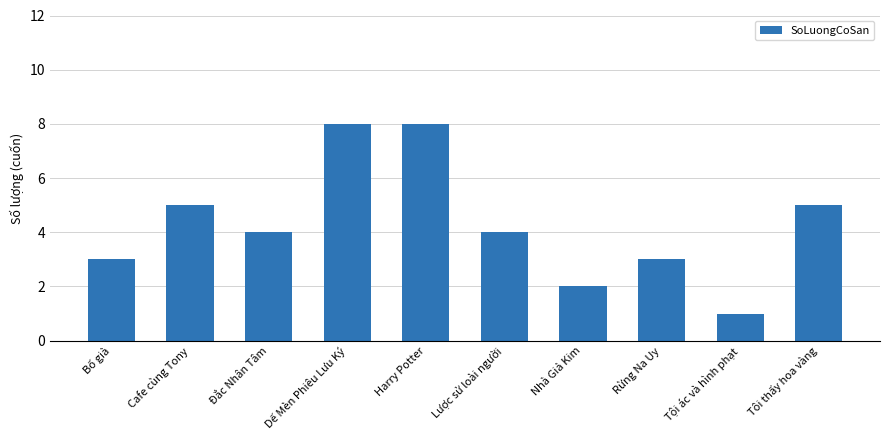

At which category does the chart reach its minimum across all series?

Tội ác và hình phạt